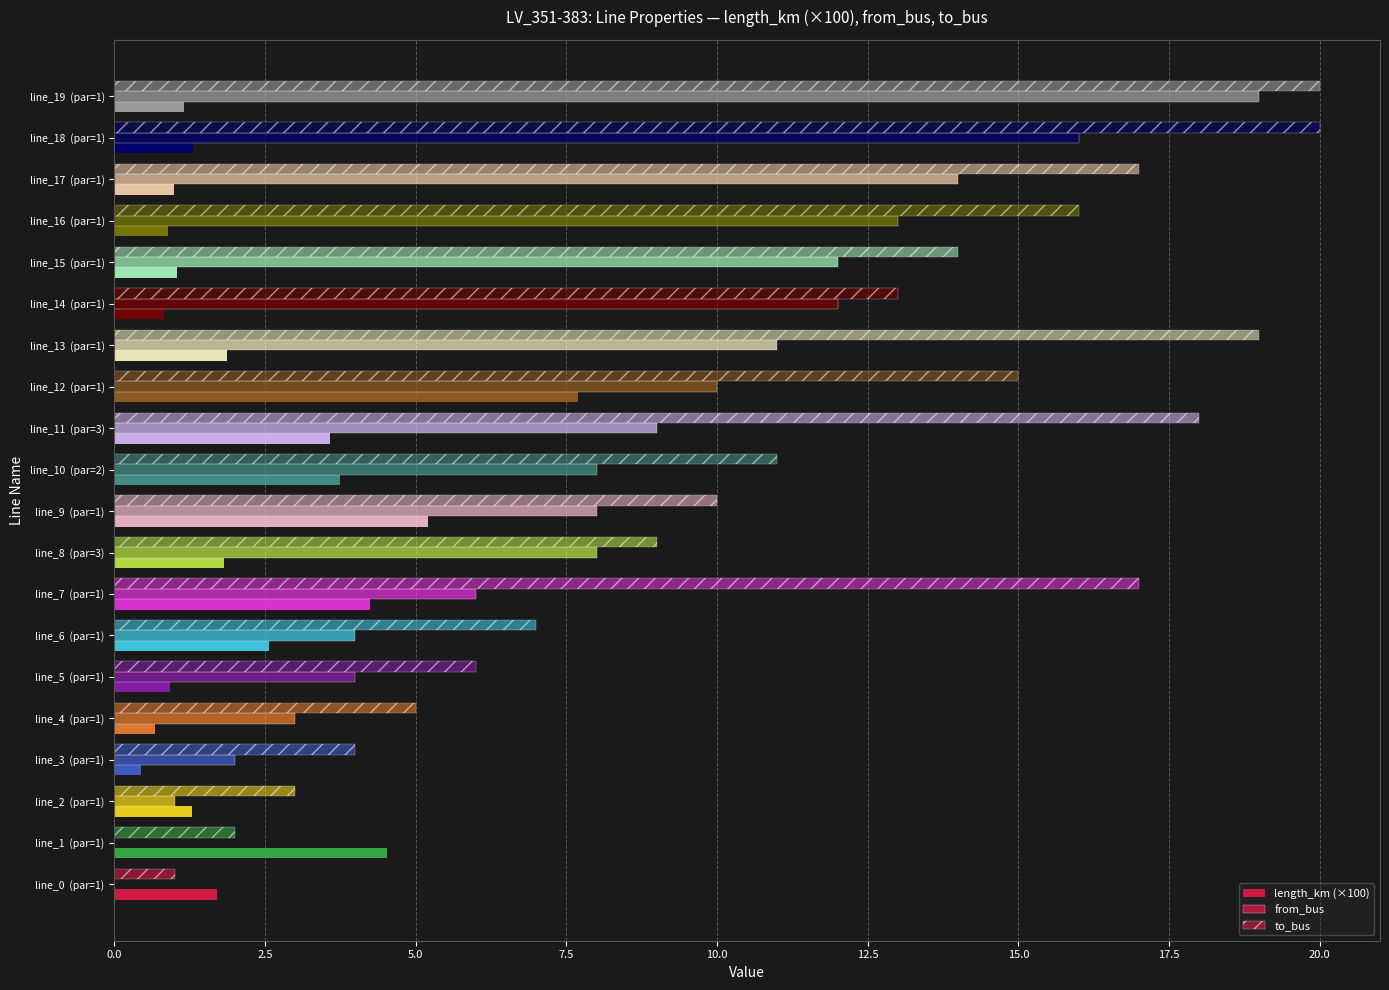

How many data points does each series have?

20